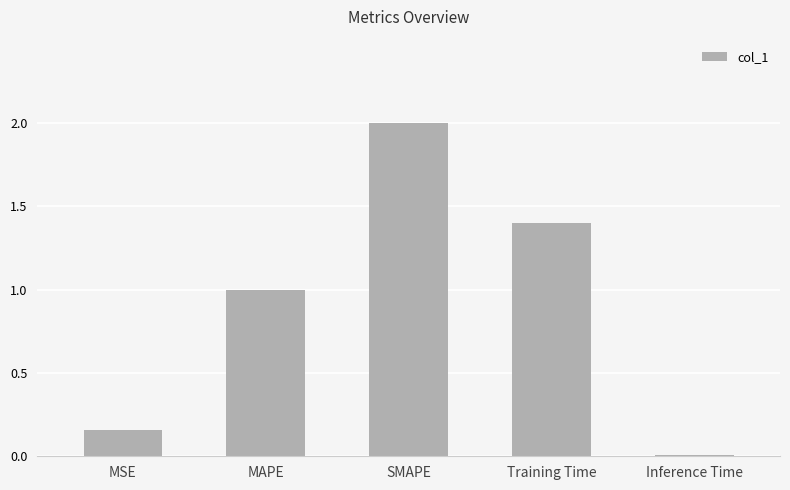

The chart shows a value of 2.0 at SMAPE. True or false?

True